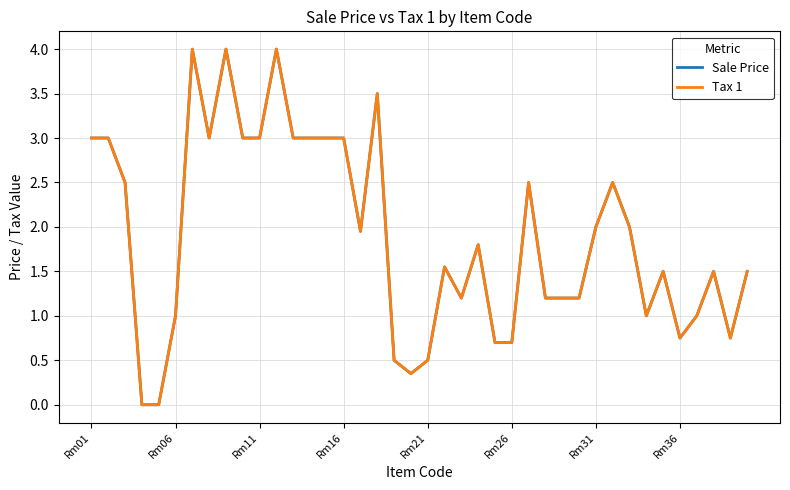

Does the chart have visible grid lines?

Yes